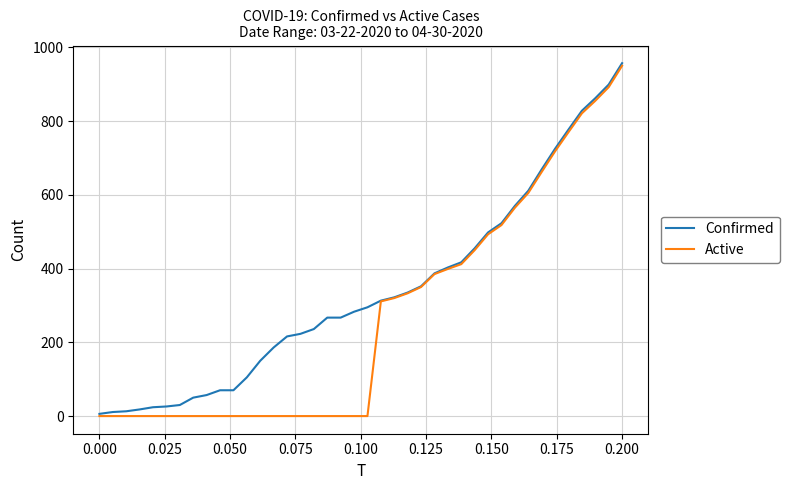

Rank the series by their average value, from highest to lowest.

Confirmed, Active